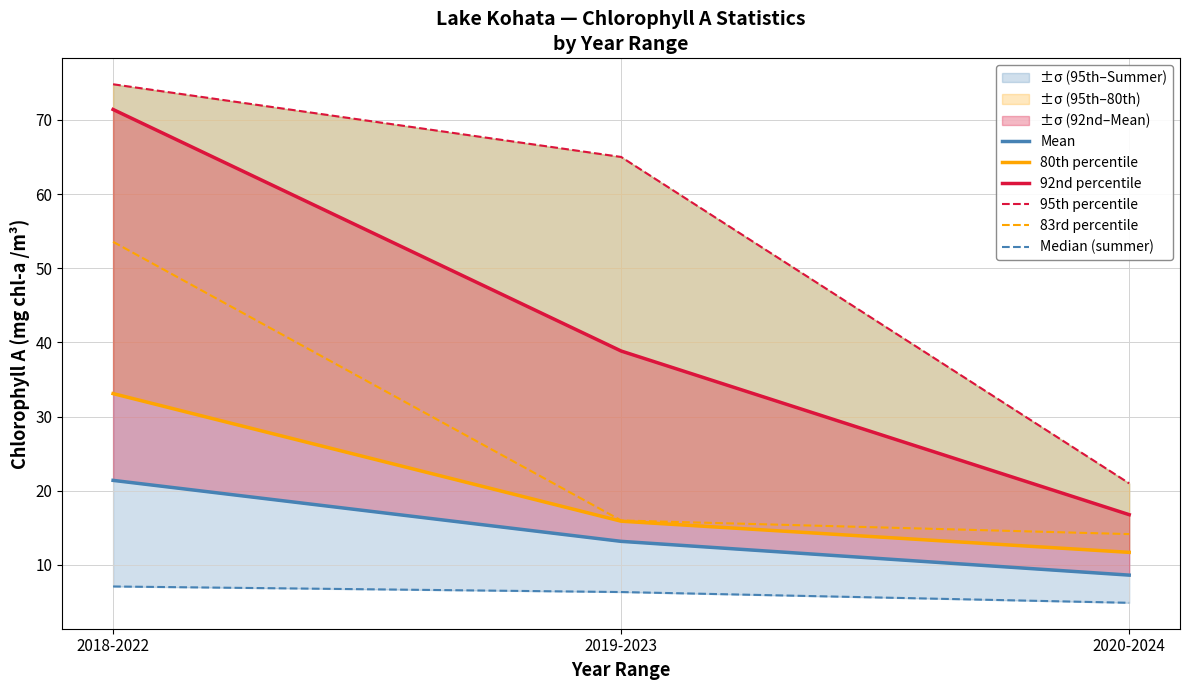

What value does the 95th percentile series have at 2018-2022?

74.8